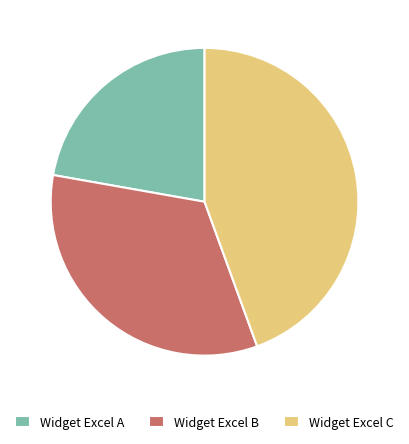

Which slice is the smallest?

Widget Excel A